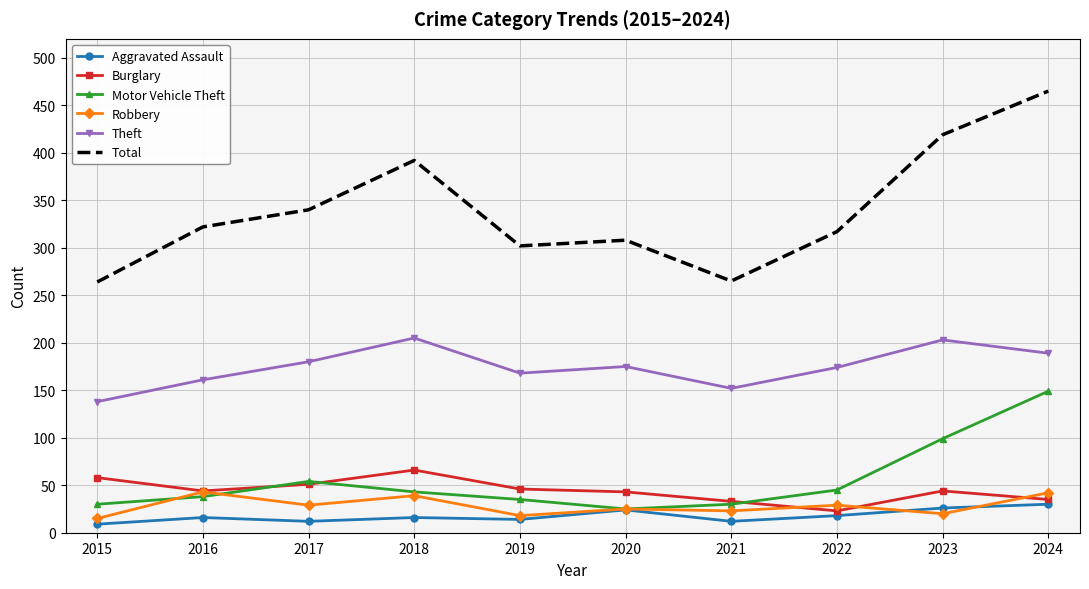

Which series has the largest range (max minus min)?

Total